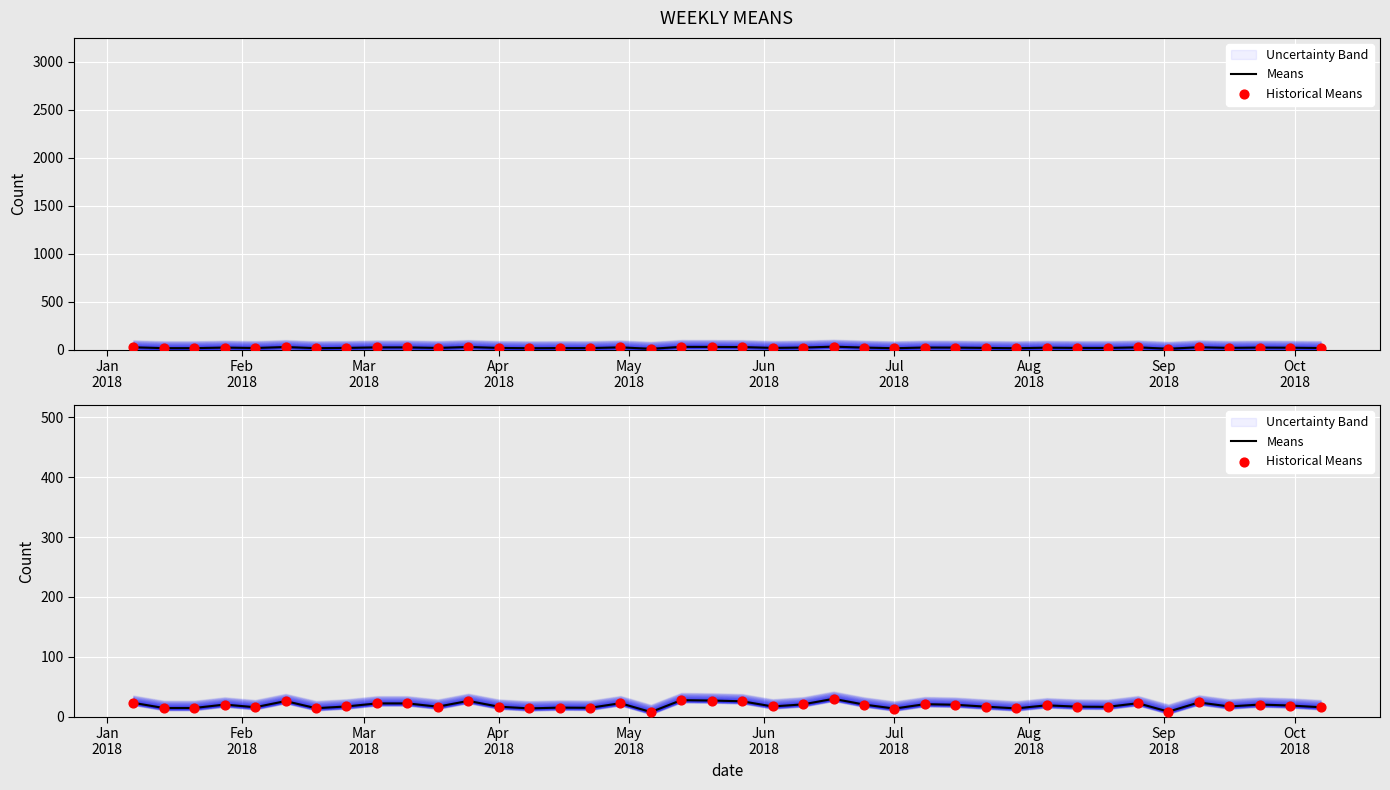

At how many categories does at least one series exceed 22?

12